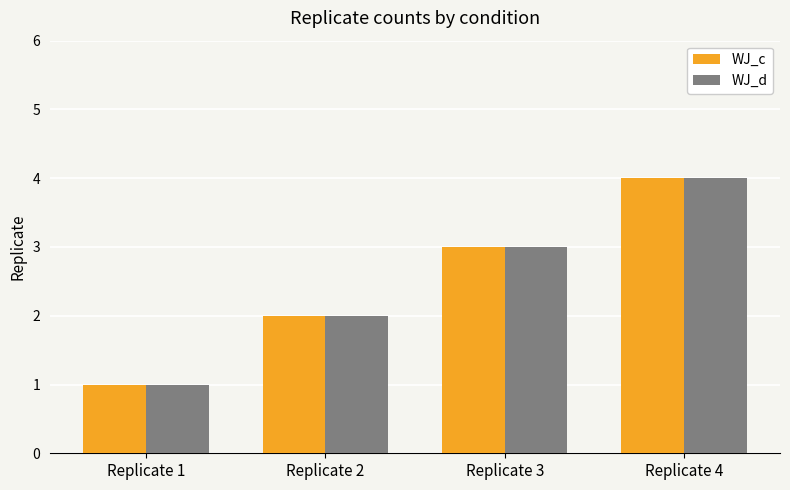

Is it true that WJ_c equals 6 at Replicate 4?

False